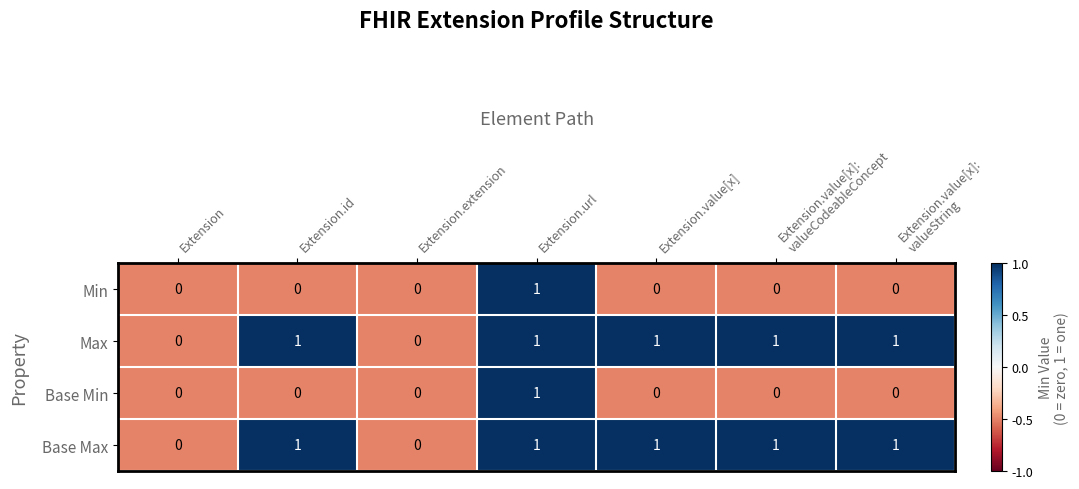

Is the value of Base Min at Extension greater than the value of Max at Extension.value[x]?

No